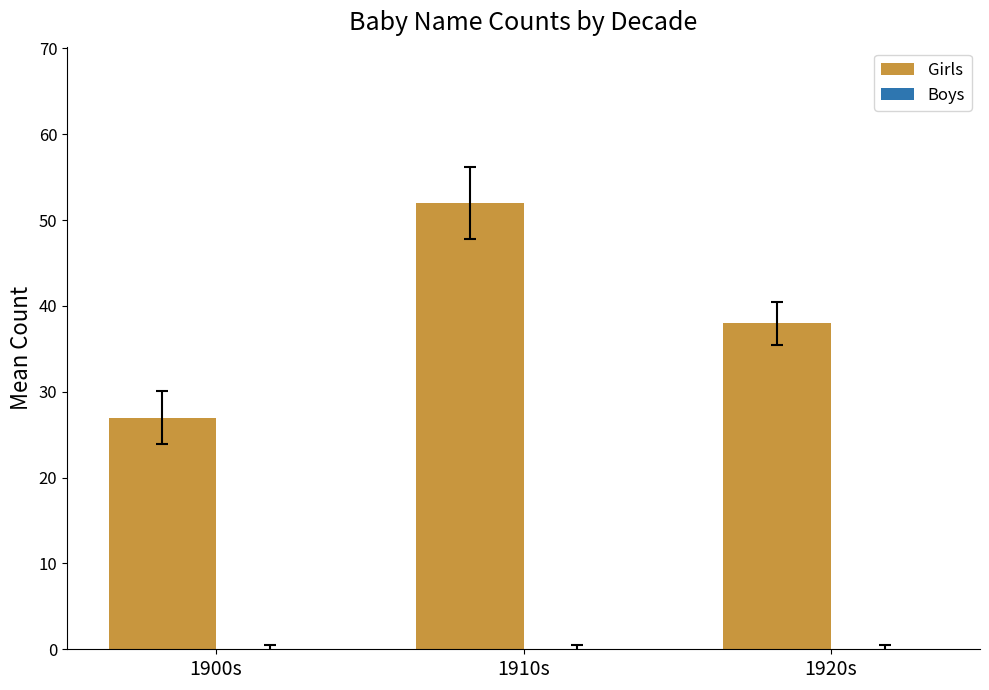

Rank the categories by value from lowest to highest.

1900s, 1920s, 1910s